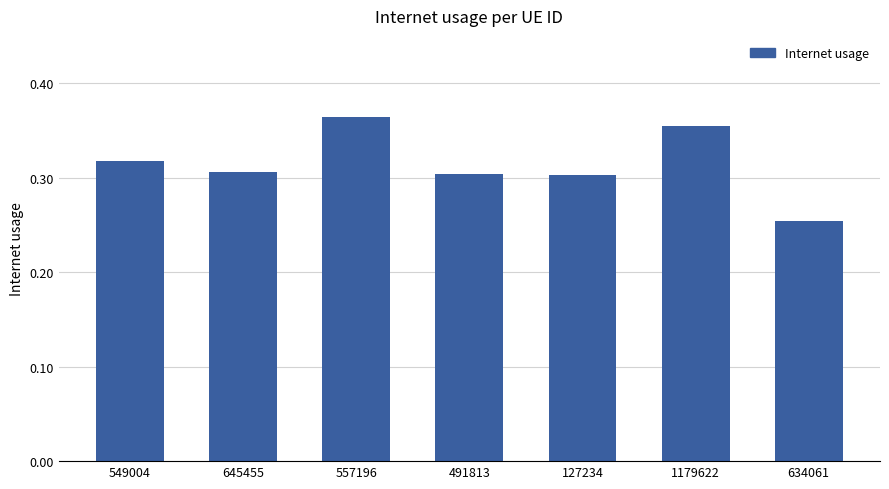

Which label corresponds to the smallest value in the chart?

634061